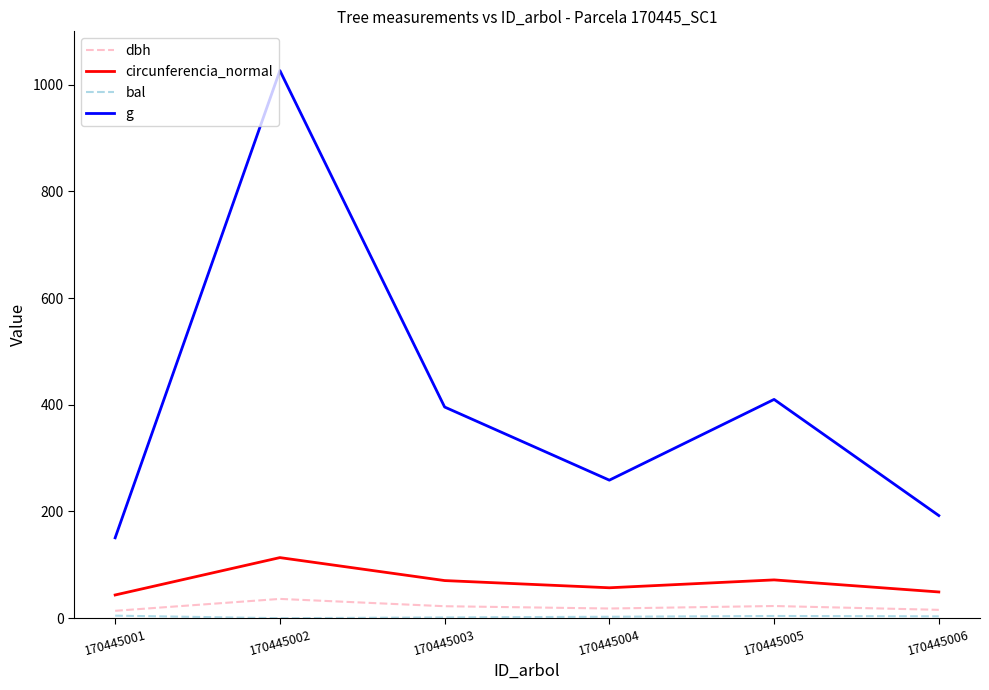

True or false: circunferencia_normal has a value of 18.3 at 170445003.

False